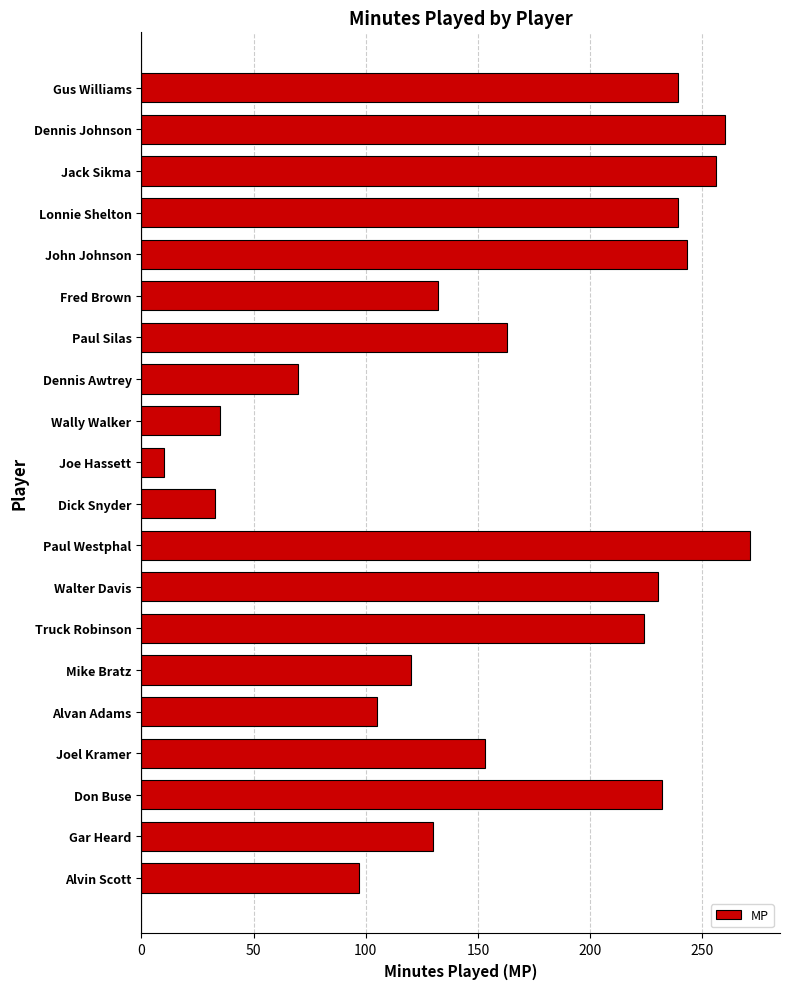

True or false: the data shows 35 at Wally Walker.

True